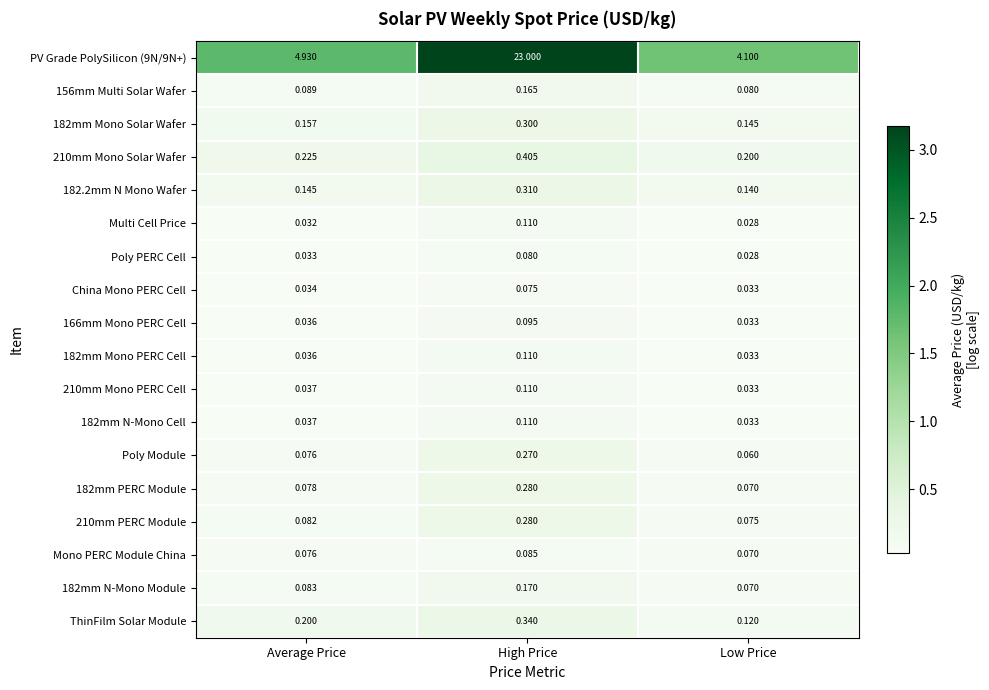

Is the value of 182mm N-Mono Module at Average Price greater than the value of Multi Cell Price at Low Price?

Yes